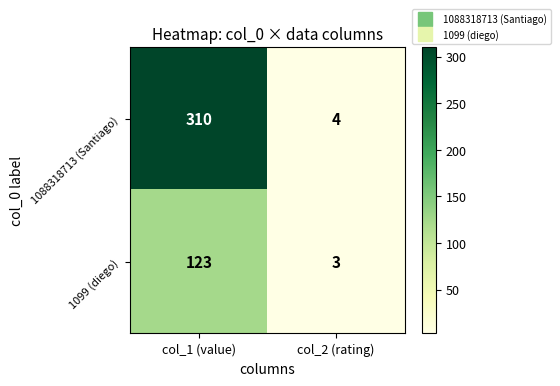

How many data points does each series have?

2